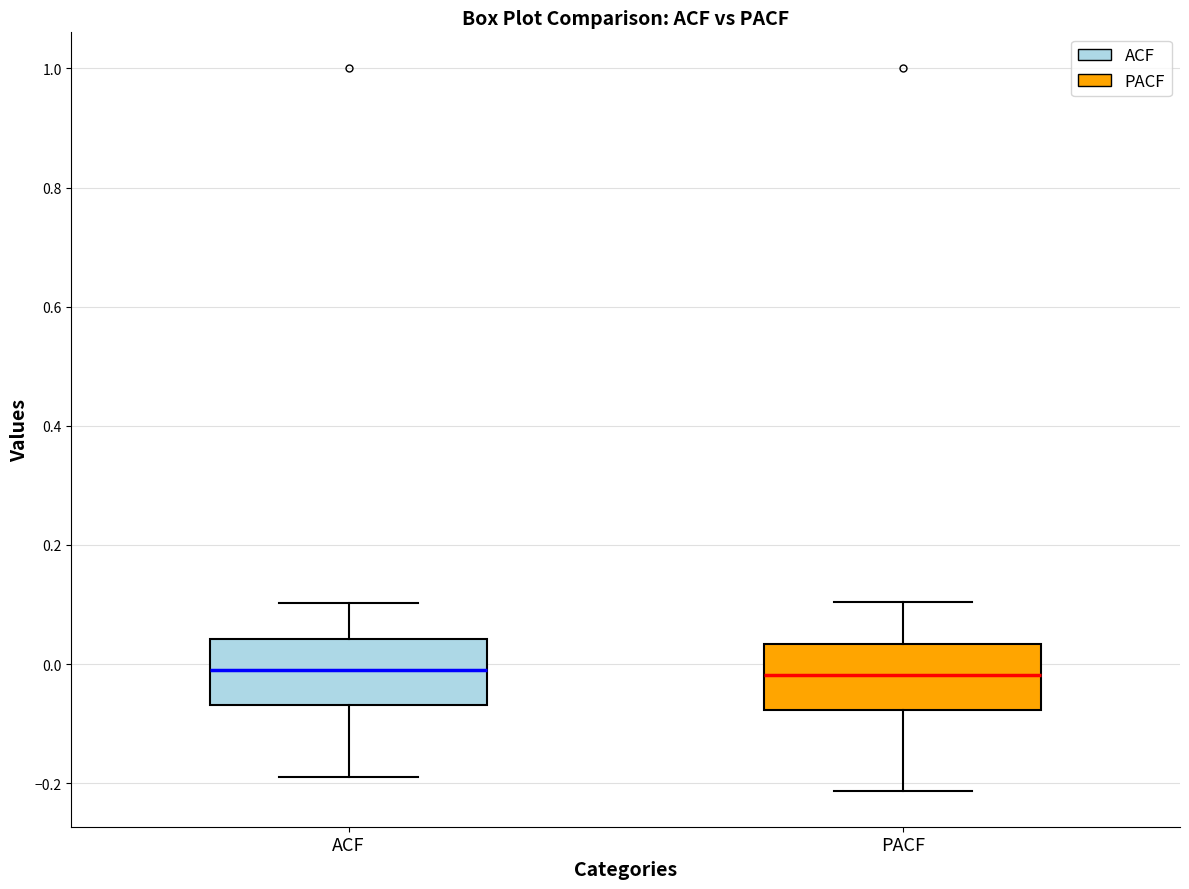

Where is the upper edge of the box for PACF on the y-axis? The values are not printed on the chart, so give them approximately, as read against the axis.

0.04